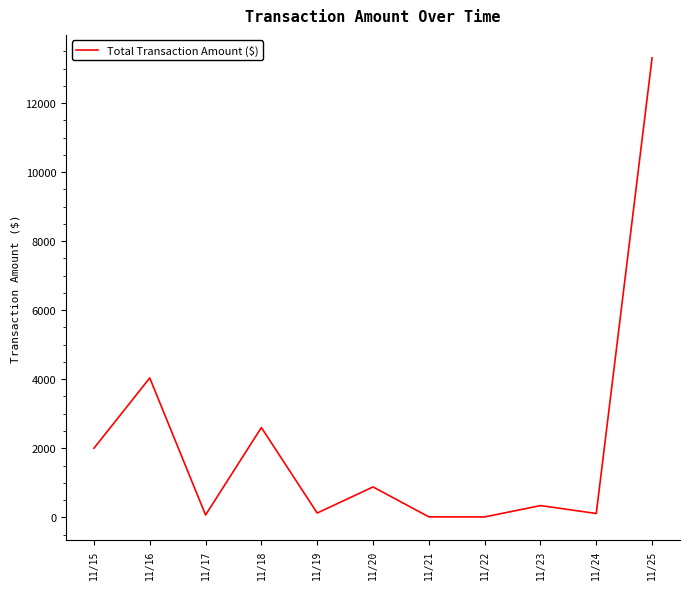

Which category has the highest value across all series?

11/25